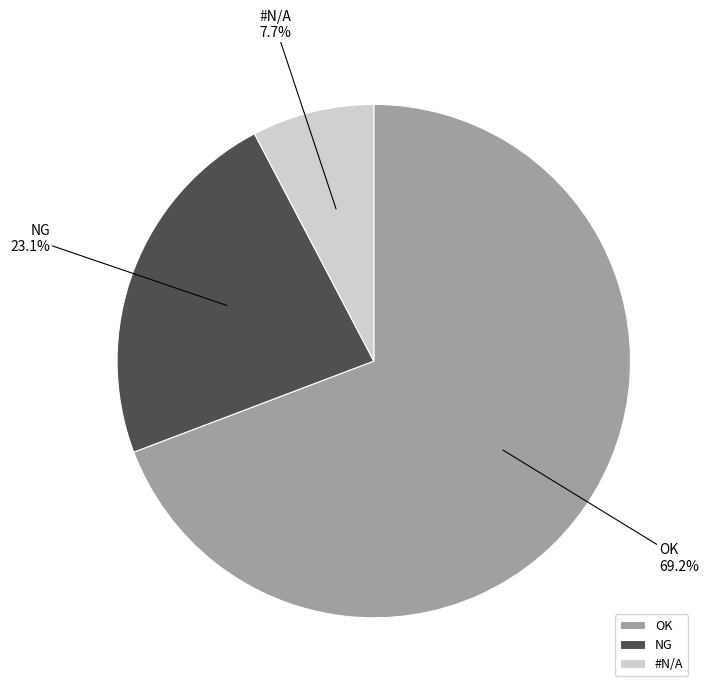

To the nearest percent, what is the combined percentage of NG and OK?

92%